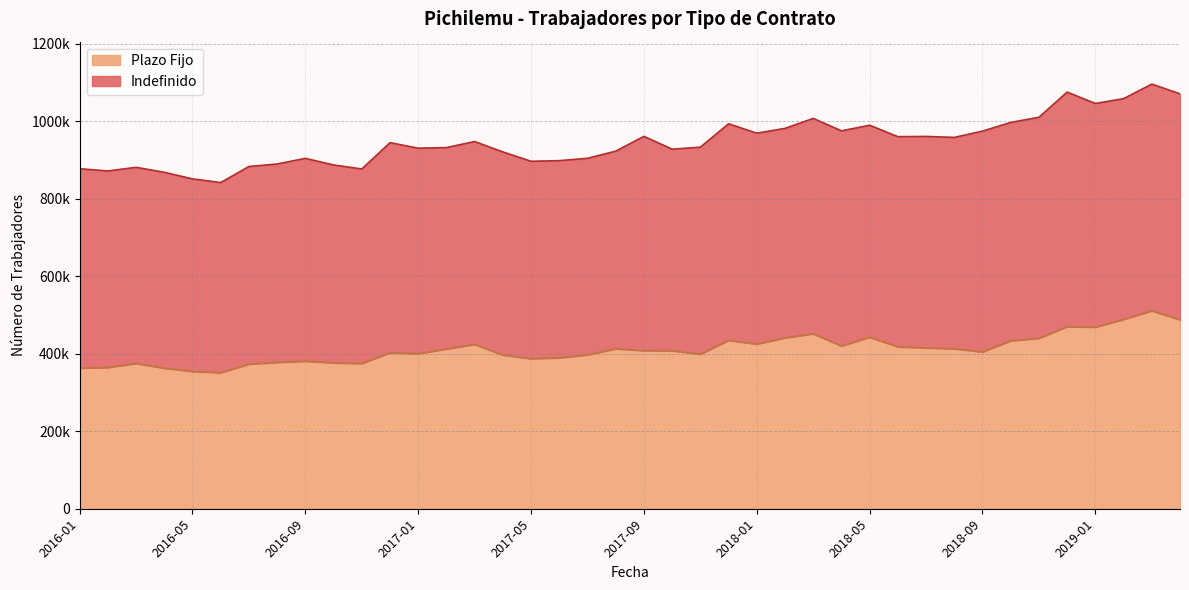

What is the ratio of the value at 2017-06 to the value at 2019-04?

0.8